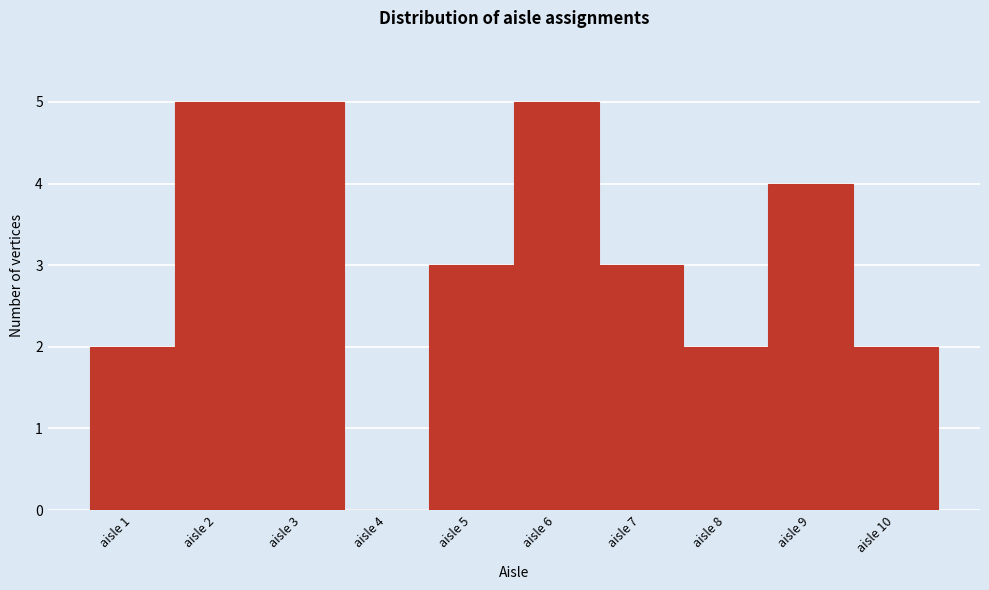

How tall is the bar that spans 0.5 to 1.5 on the x-axis? The values are not printed on the chart, so give them approximately, as read against the axis.

2